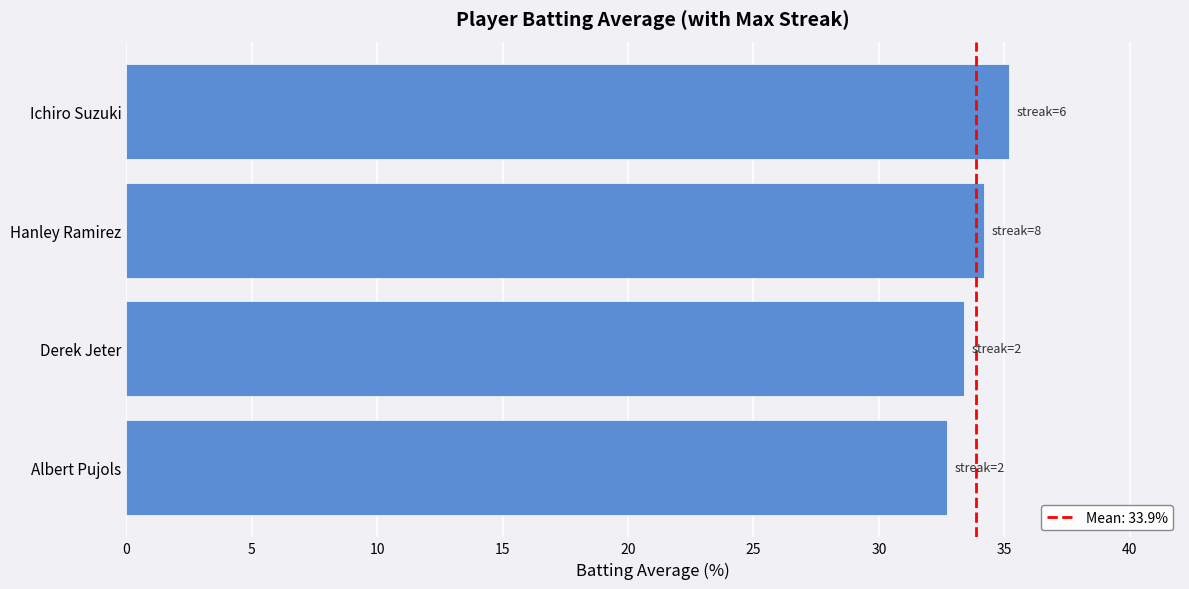

What is the difference between the values at Albert Pujols and Hanley Ramirez?

1.5